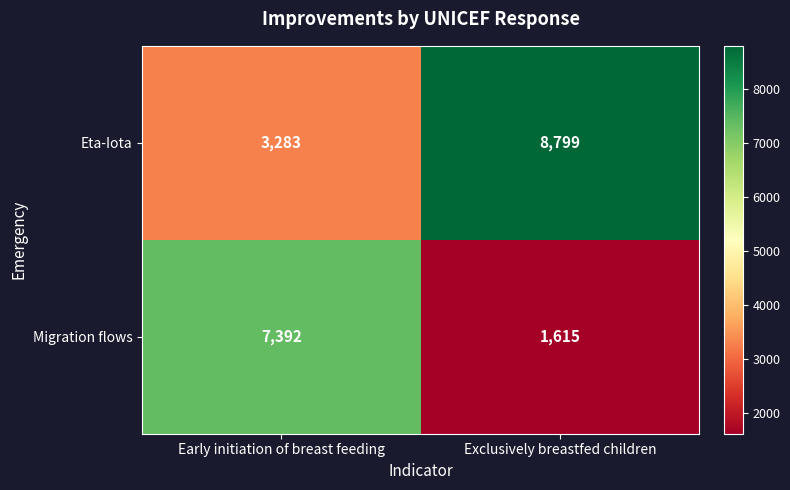

What is the average value of the Eta-Iota series?

6041